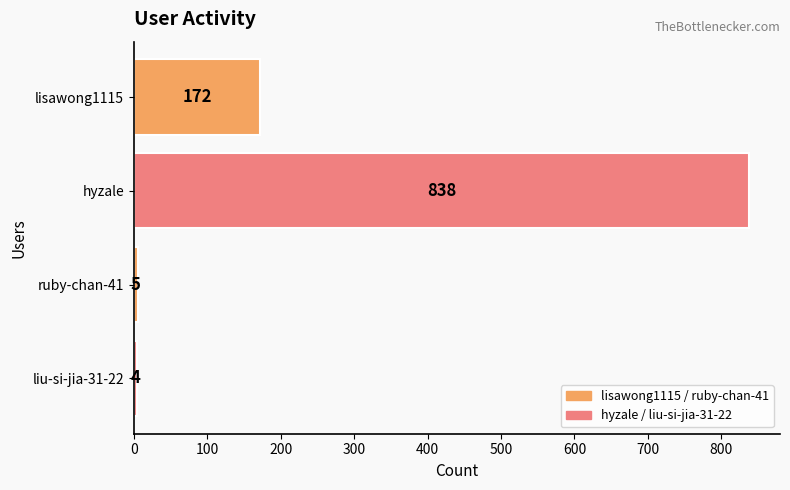

The value at hyzale is 1419. True or false?

False